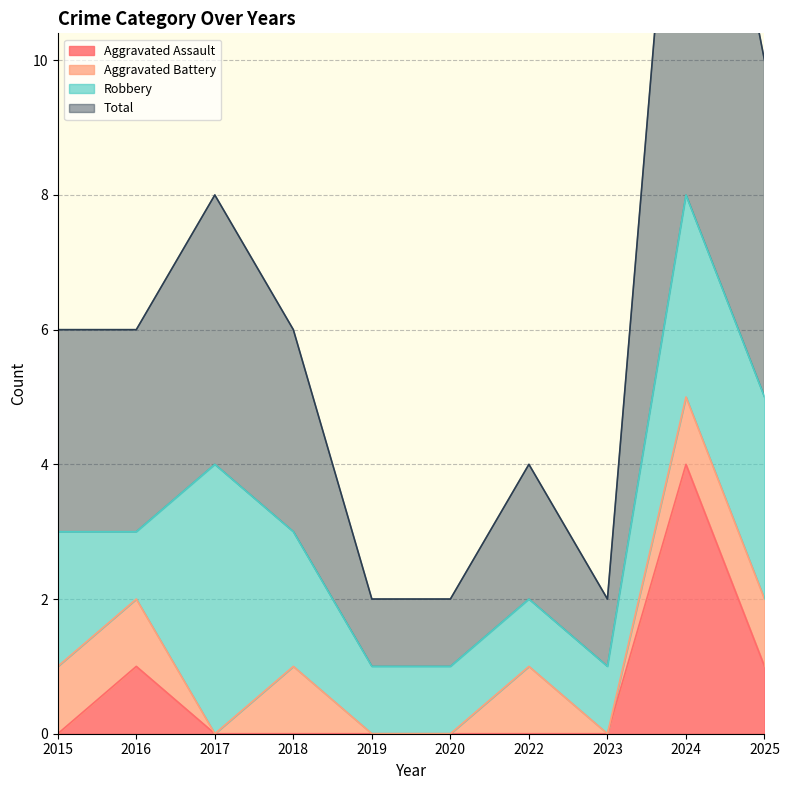

Which series has the largest total across all categories?

Total